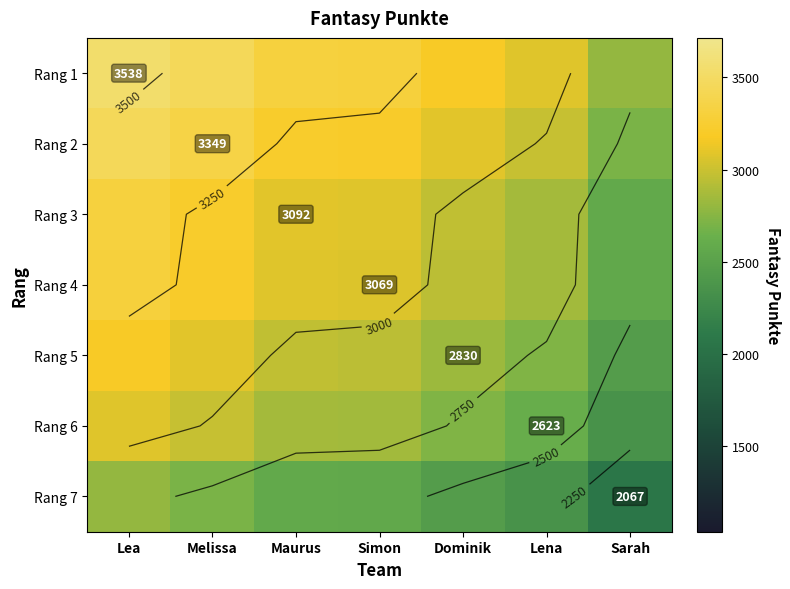

What is the average value of the Rang 3 series?

3015.1